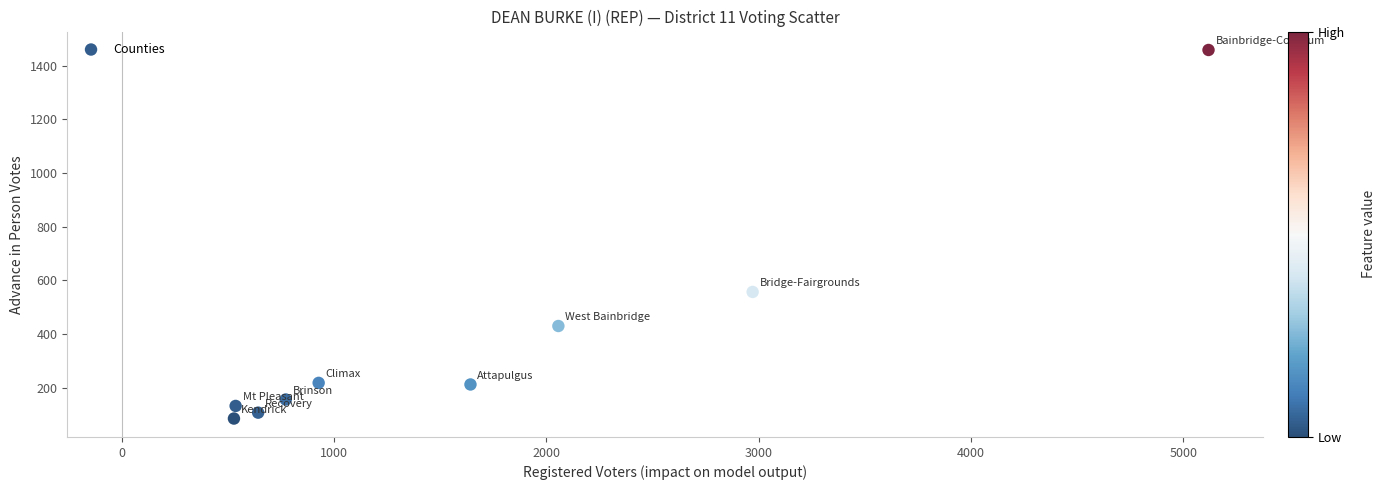

What Y value in the scatter plot is closest to 772?

557